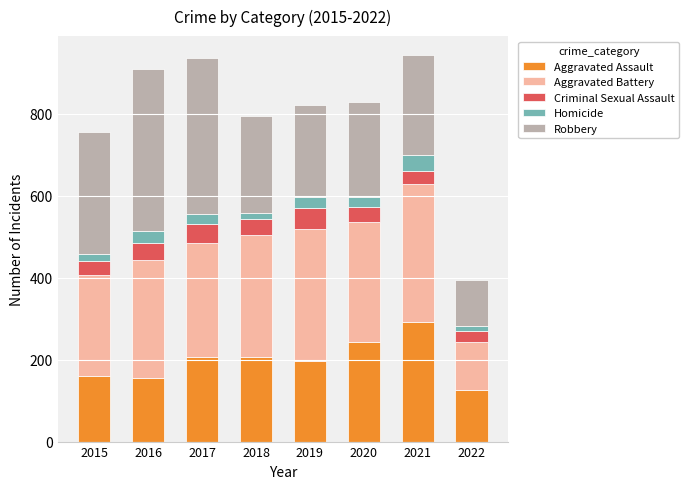

What is the sum of the Aggravated Assault values at 2019 and 2016?

351